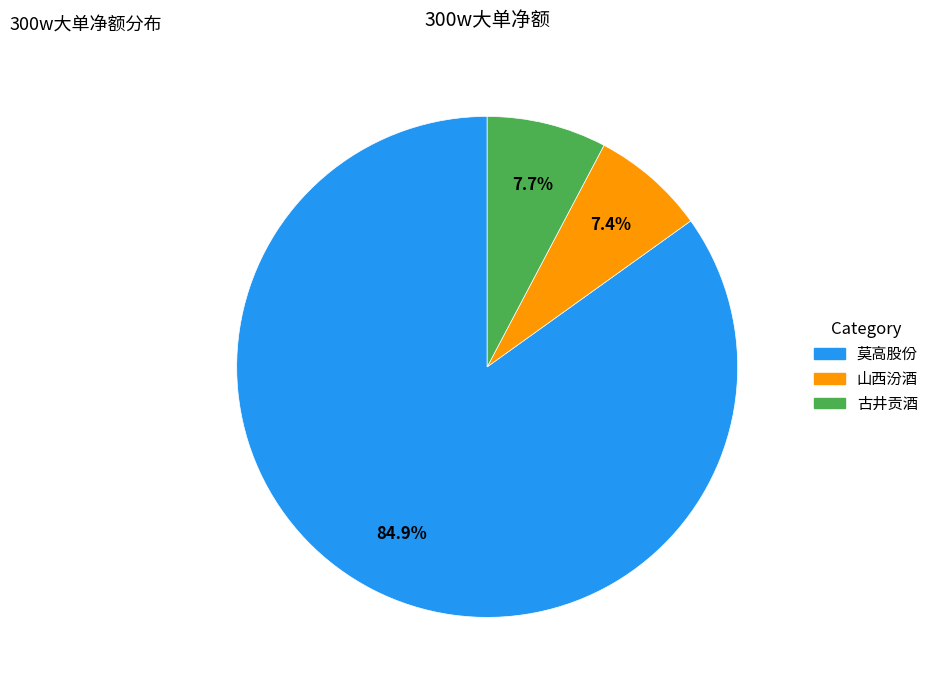

Is it true that 山西汾酒 is 22% of the pie?

False